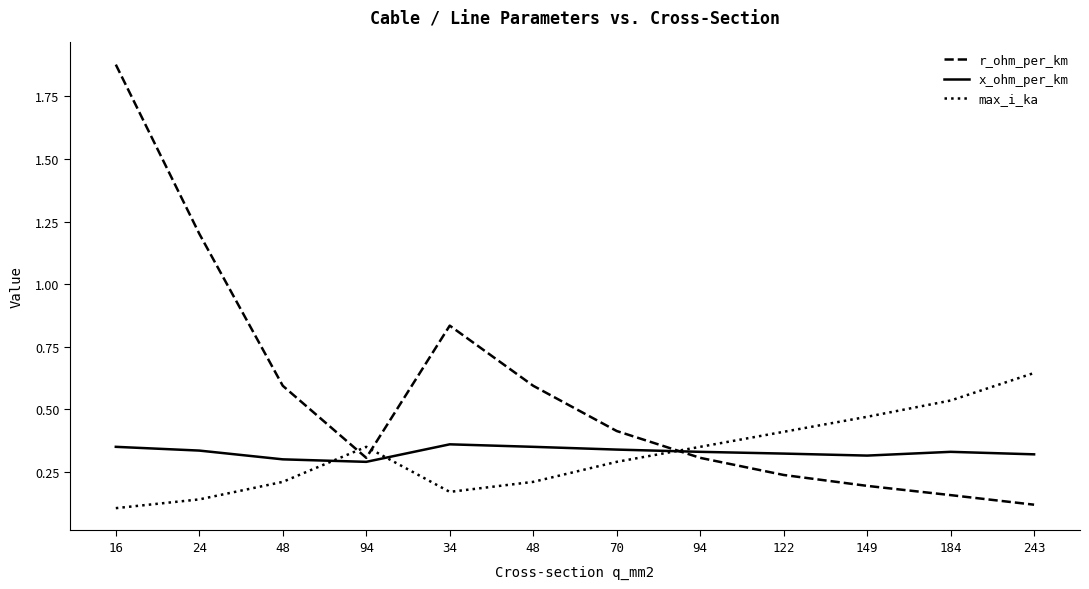

How many lines are shown in the chart?

3